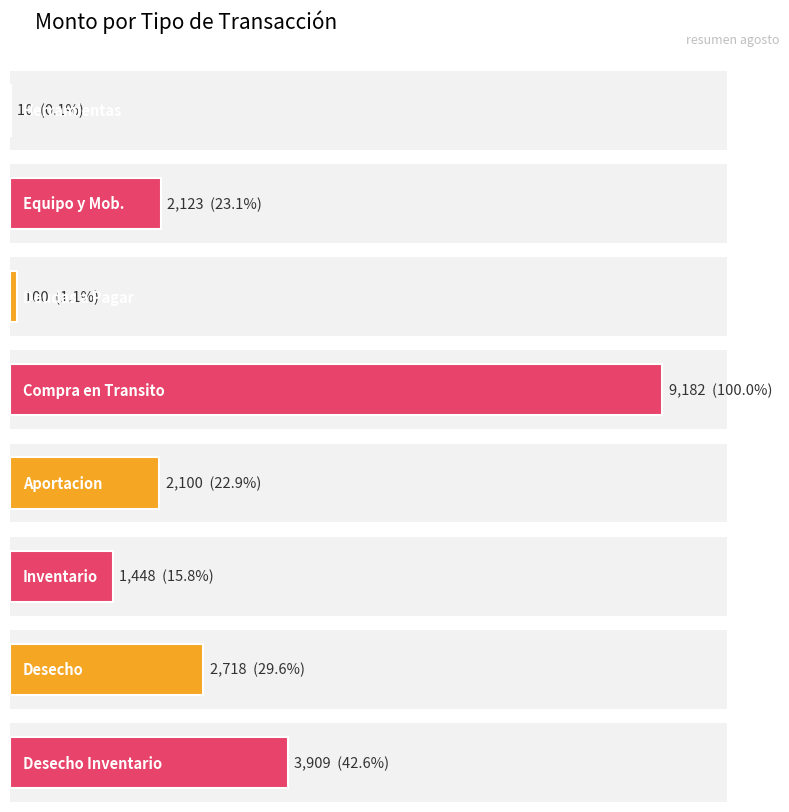

At which label does the data first exceed 179?

Equipo y Mob.